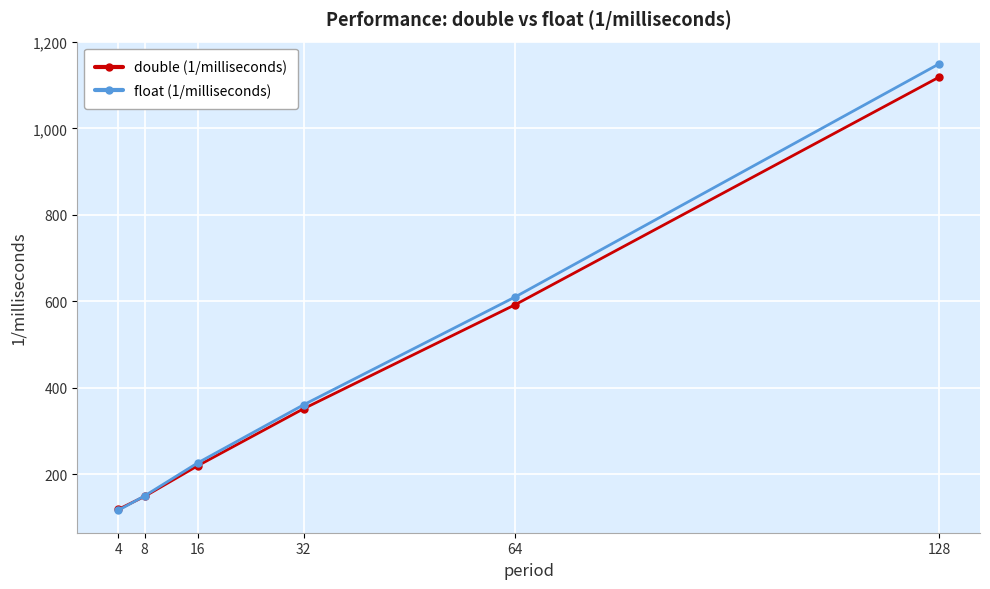

Does the chart have visible grid lines?

Yes